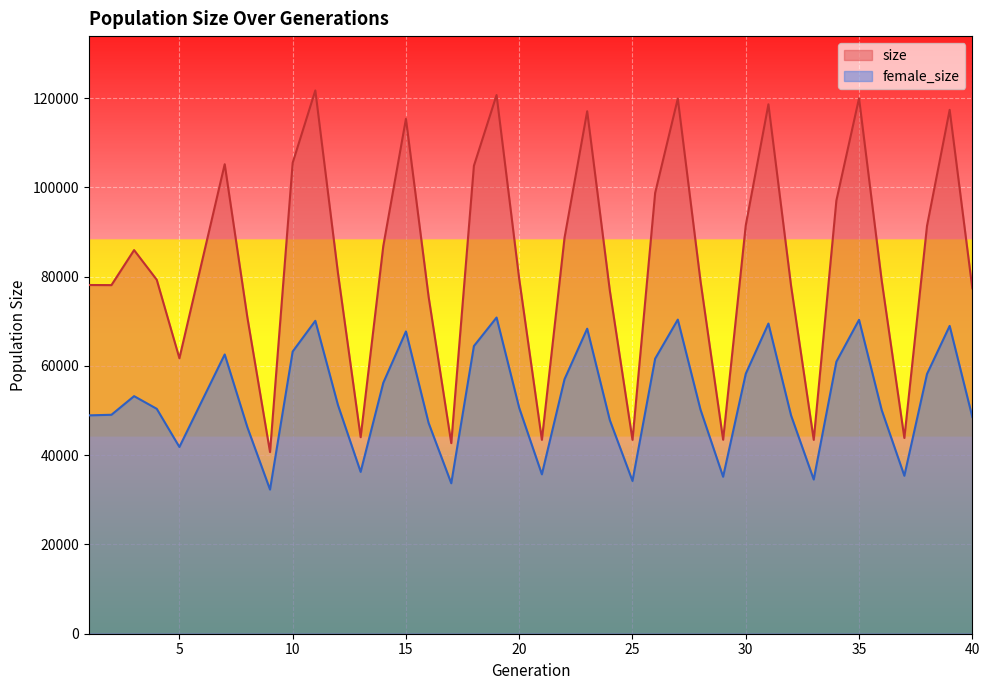

In female_size, how many points are higher than both neighbors (excluding endpoints)?

10